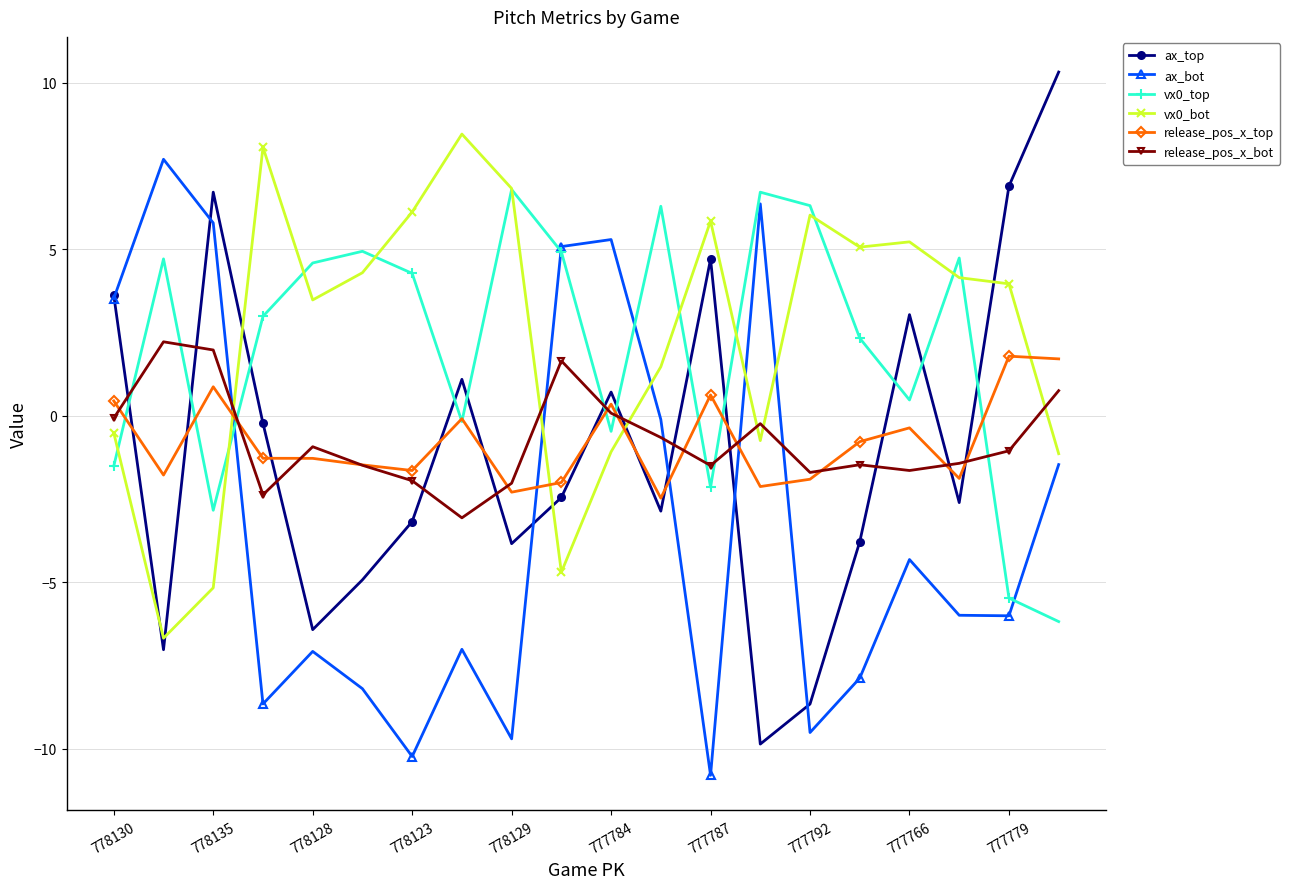

Which series has the largest range (max minus min)?

ax_top